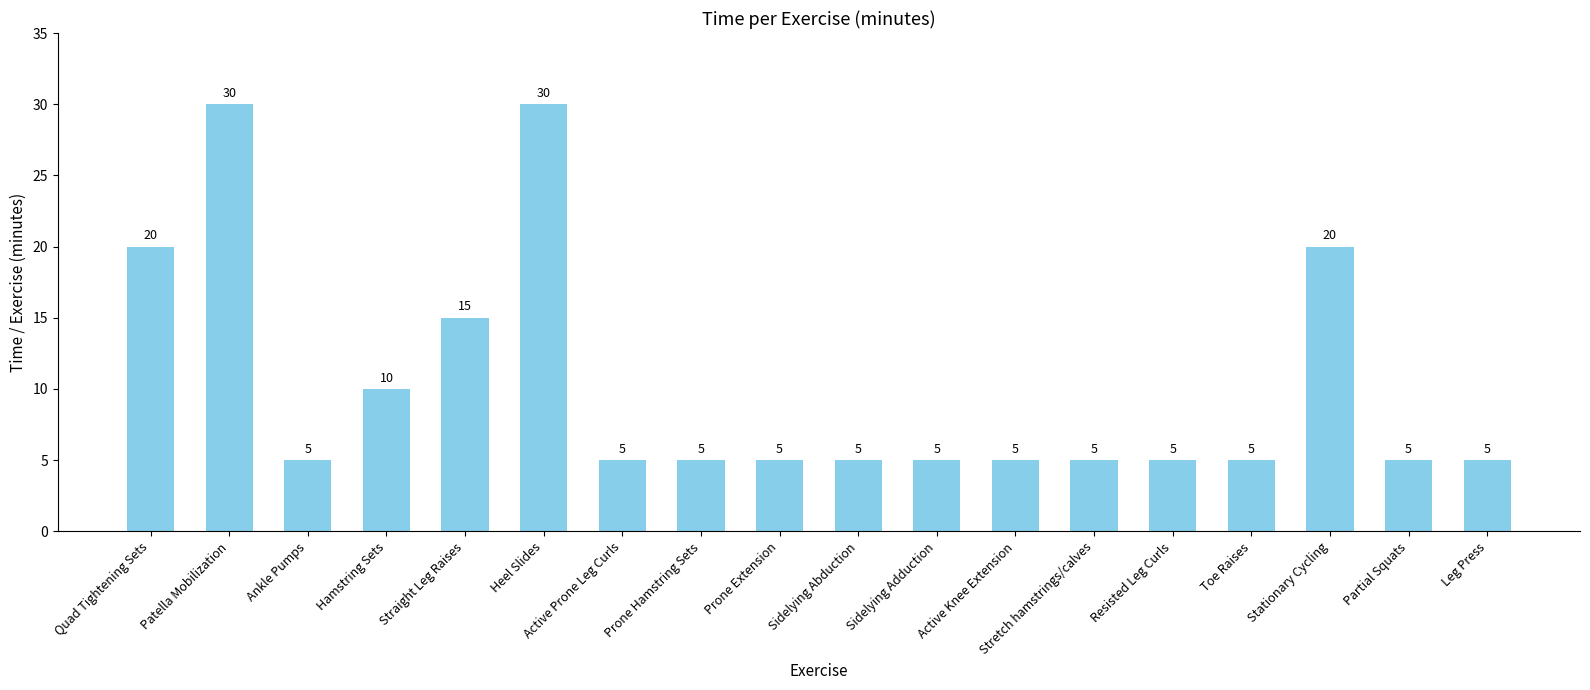

What is the value of the 10th bar from the left?

5